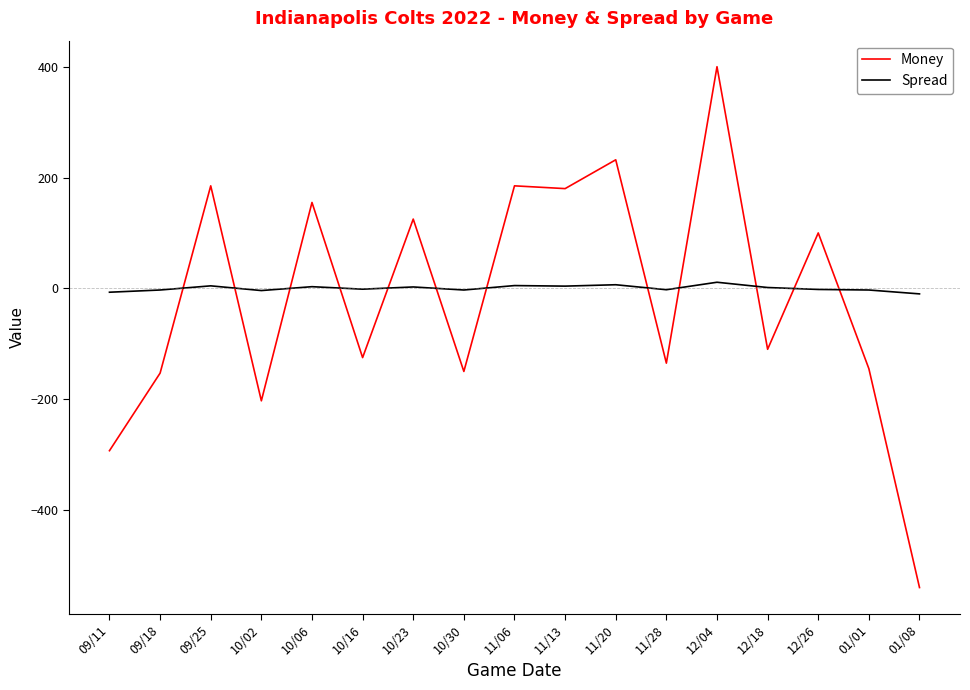

How many intersections are there between Money and Spread?

12